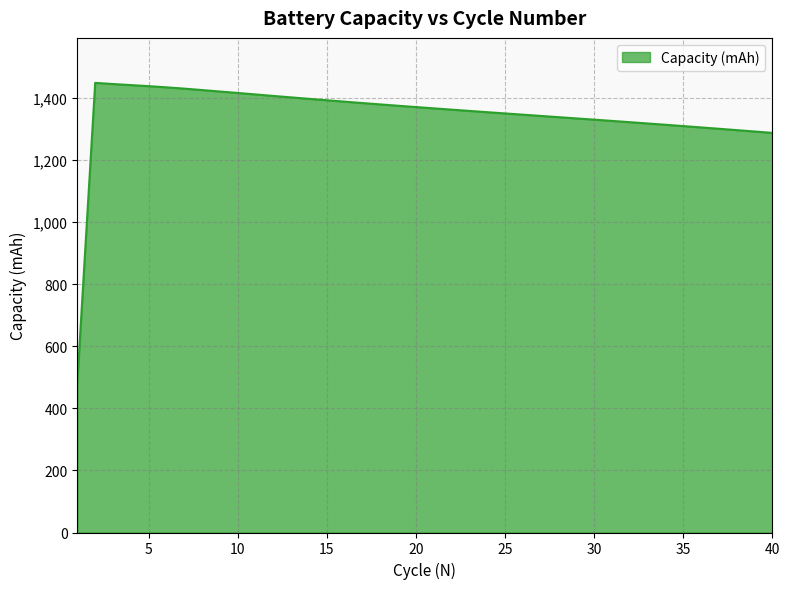

What is the difference between the maximum and minimum values?

961.9